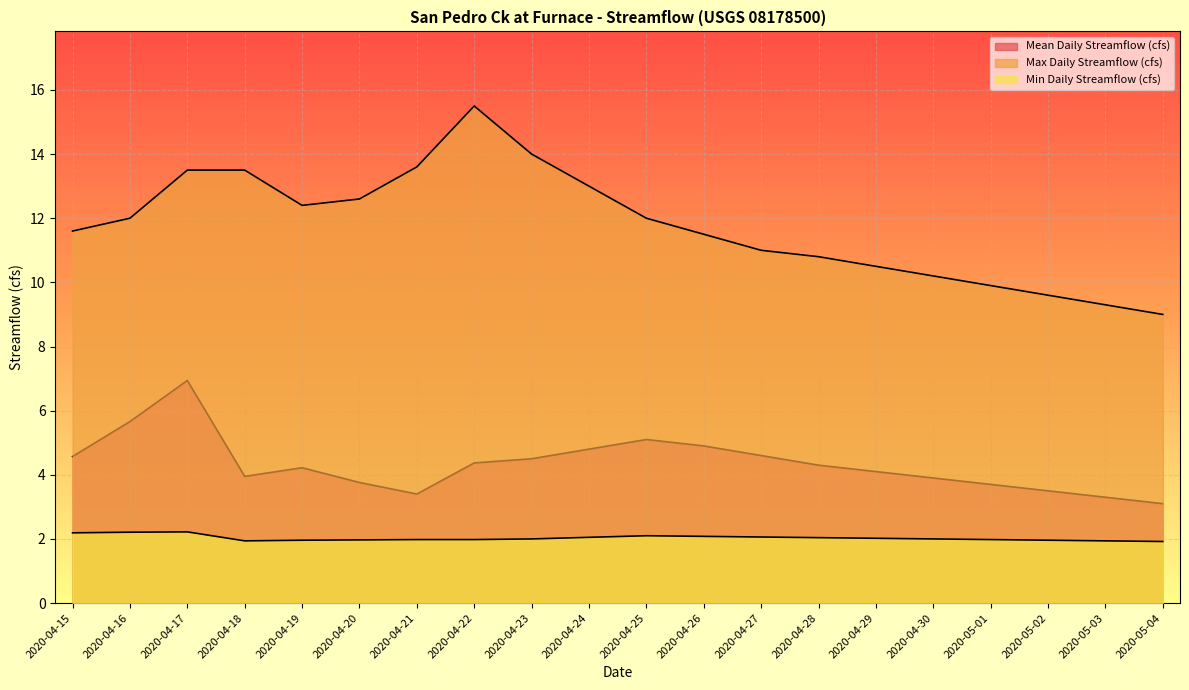

What is the total value across all series at 2020-04-27?

17.7